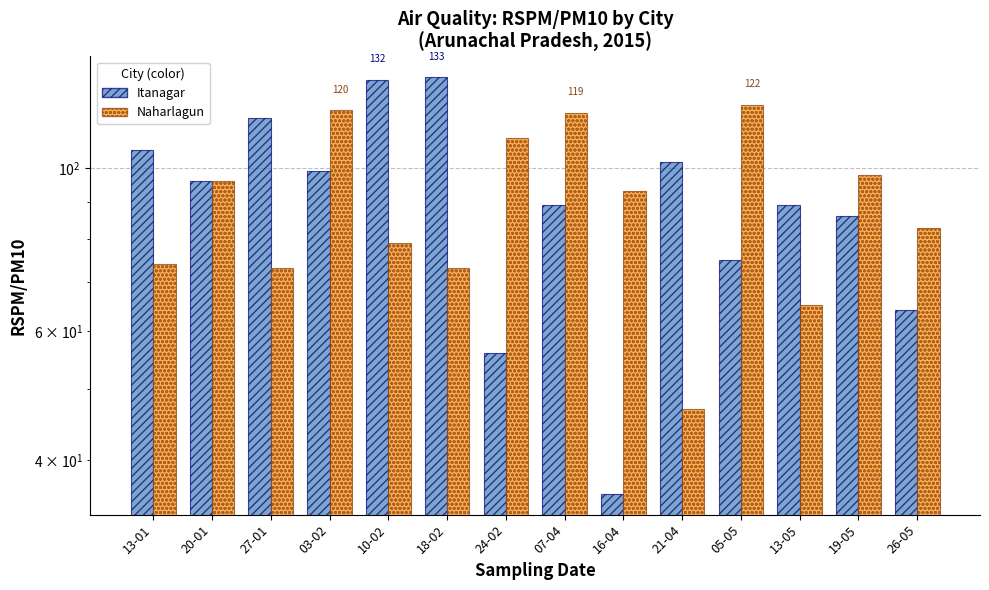

What is the sum of the Naharlagun values at 07-04 and 26-05?

202